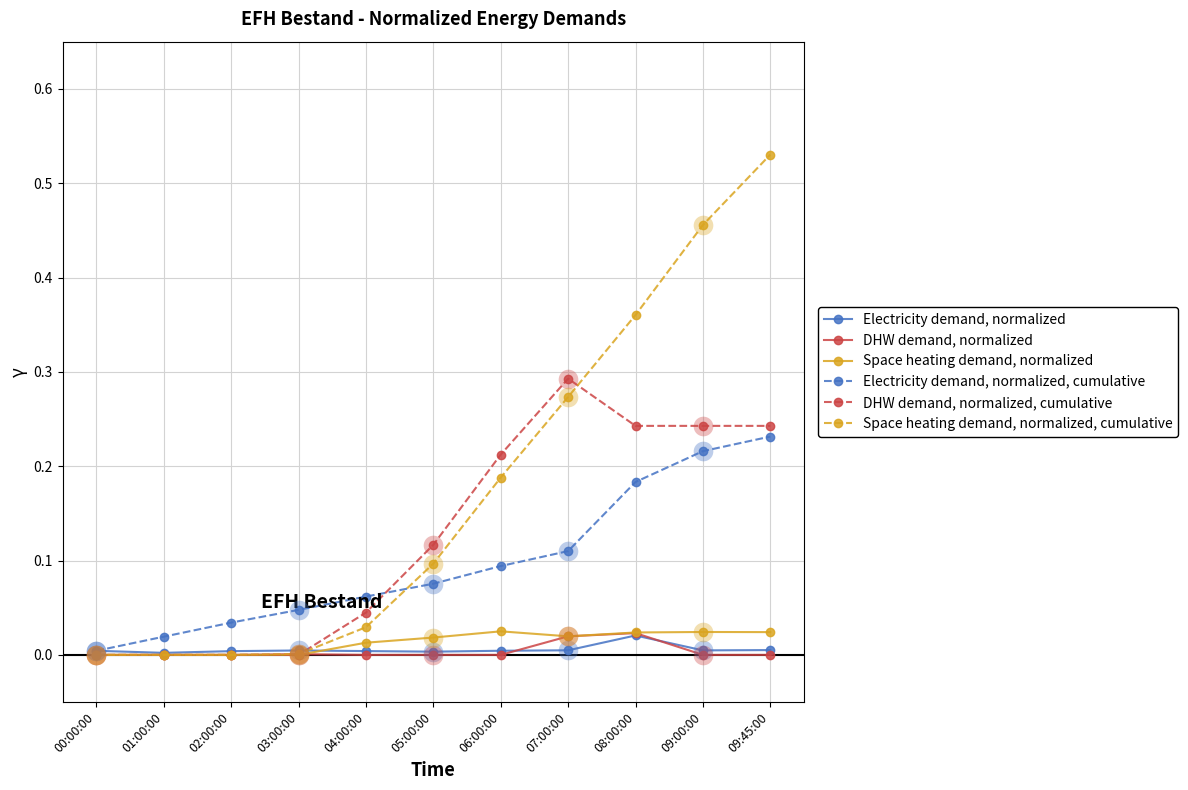

Is the value of Electricity demand, normalized, cumulative at 03:00:00 greater than the value of Space heating demand, normalized at 03:00:00?

Yes